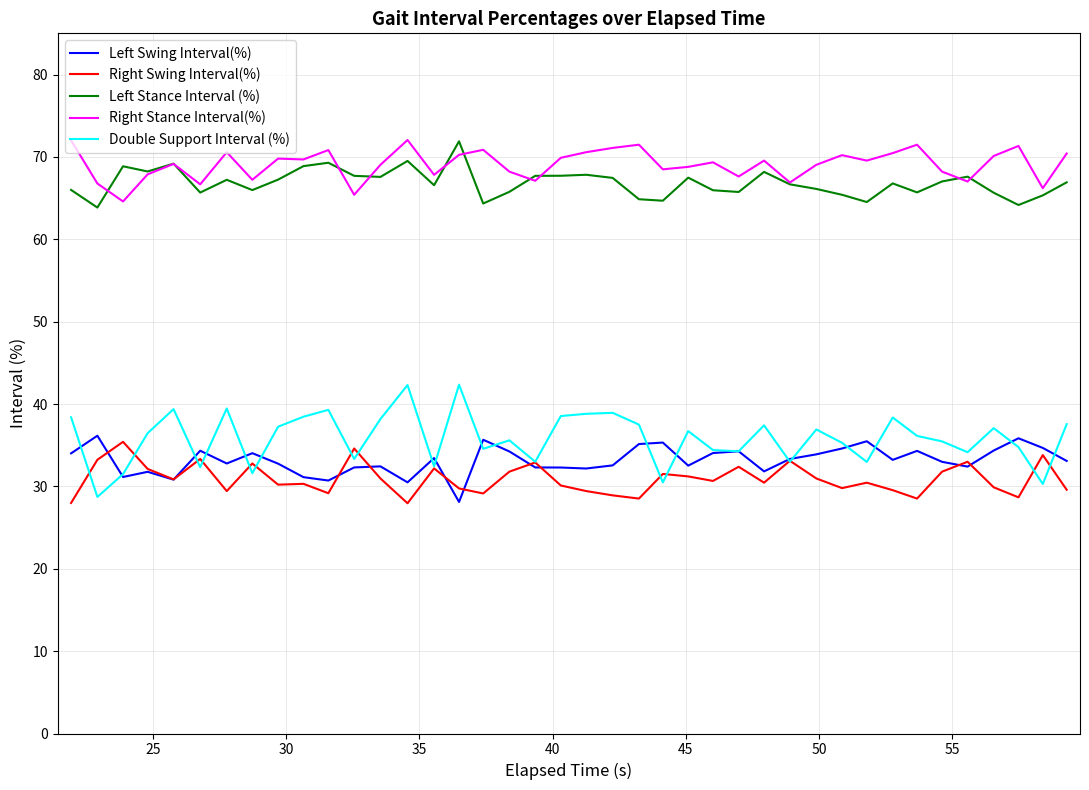

True or false: Left Swing Interval(%) and Left Stance Interval (%) intersect in this chart.

False